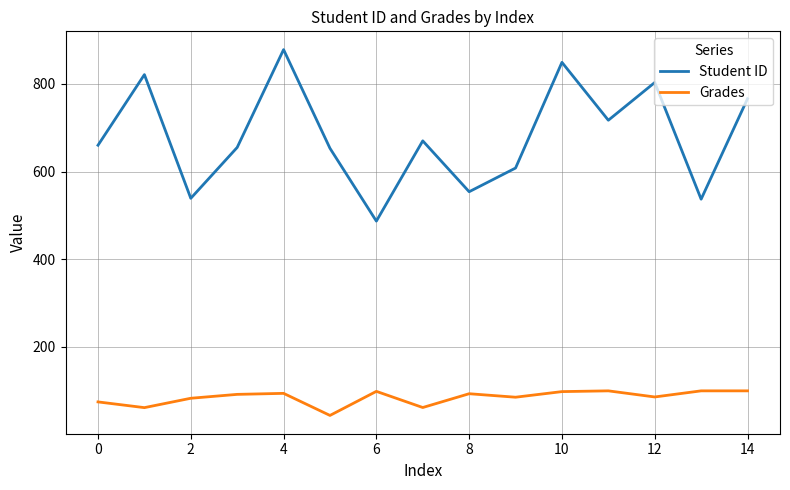

Which series has the widest spread of values?

Student ID